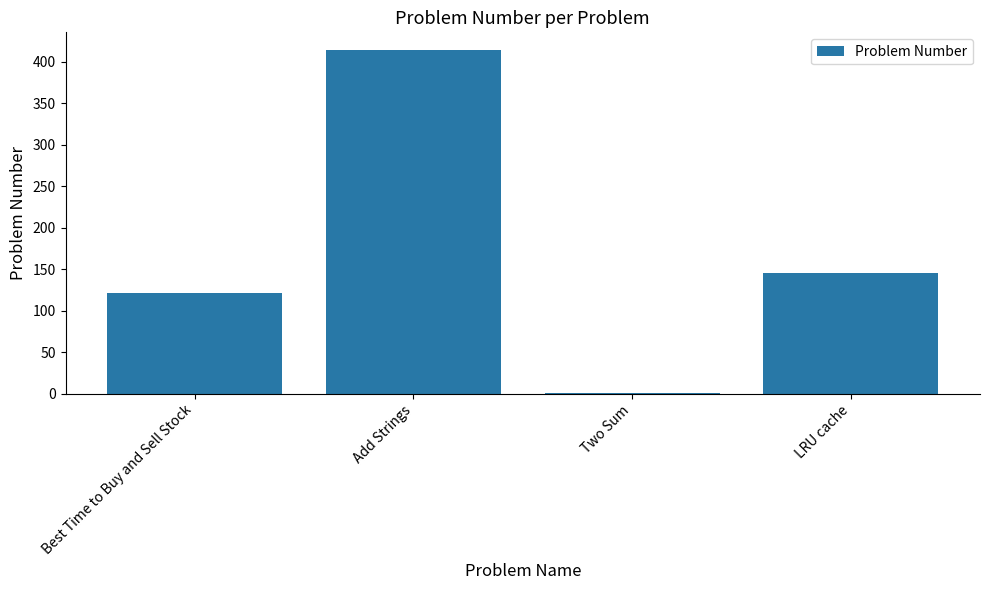

What is the sum of all values?

683